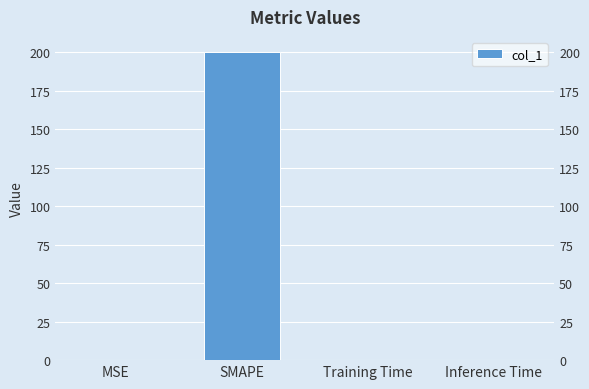

What is the difference between the second highest and minimum values?

0.3